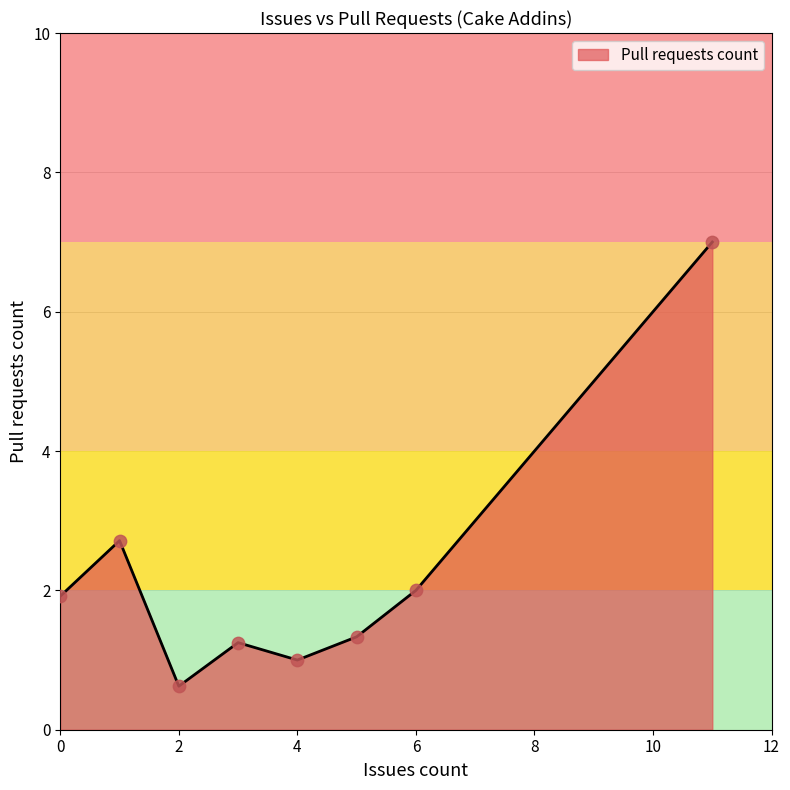

What is the minimum value shown in the chart?

0.6